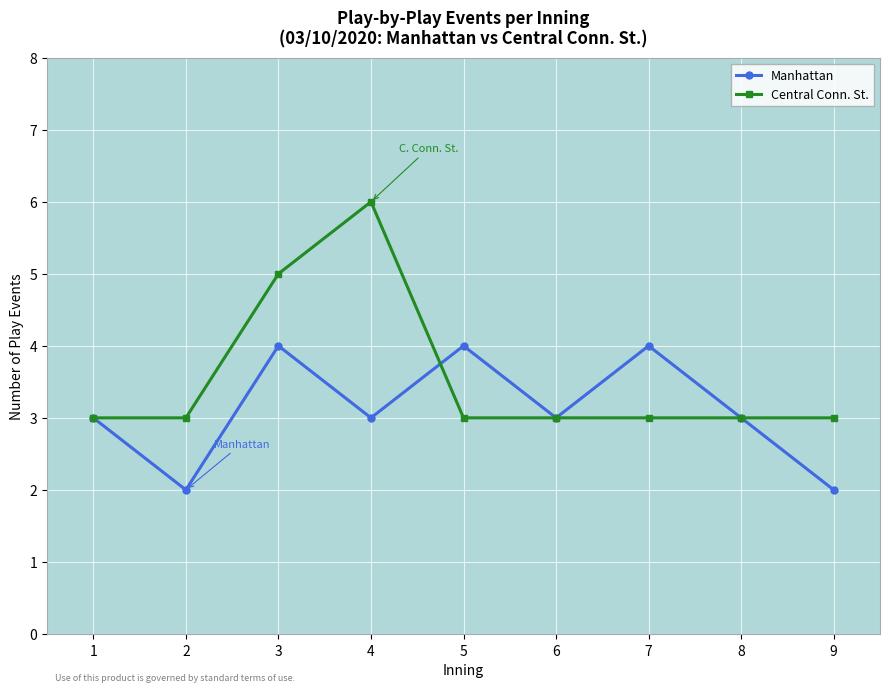

True or false: Manhattan has more than 2 interior local peaks.

True